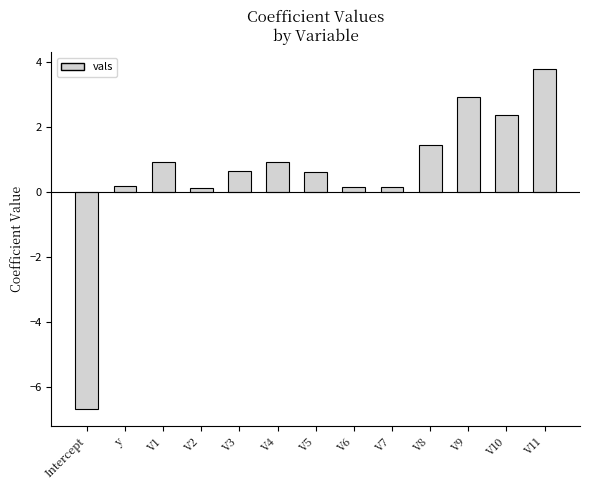

What is the change in value from V5 to V9?

+2.3